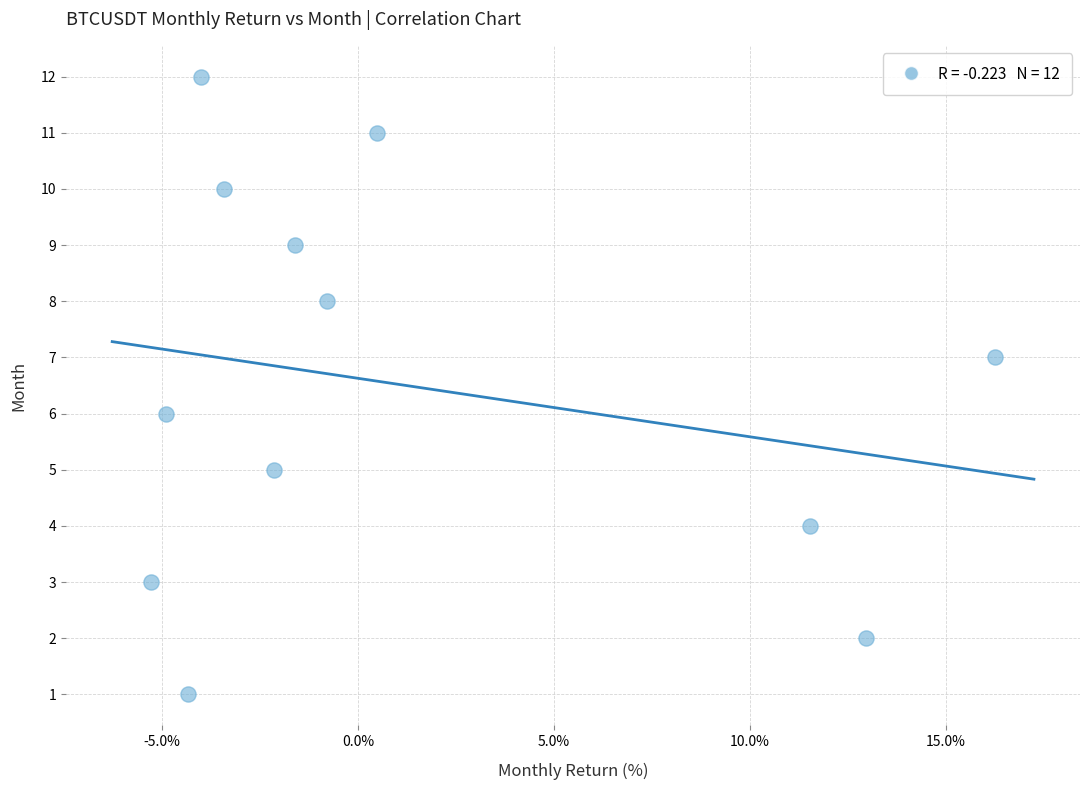

What is the range of Y values (max minus min)?

11